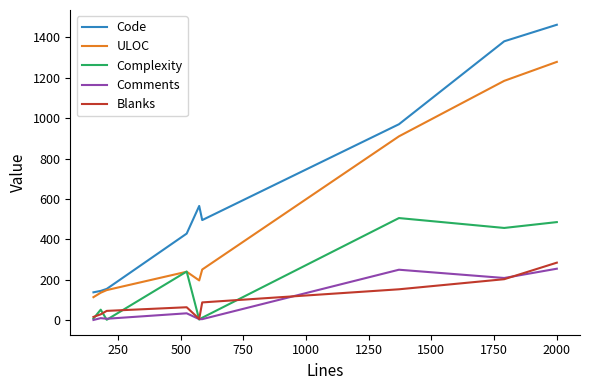

What are all the series names shown in the legend?

Code, ULOC, Complexity, Comments, Blanks